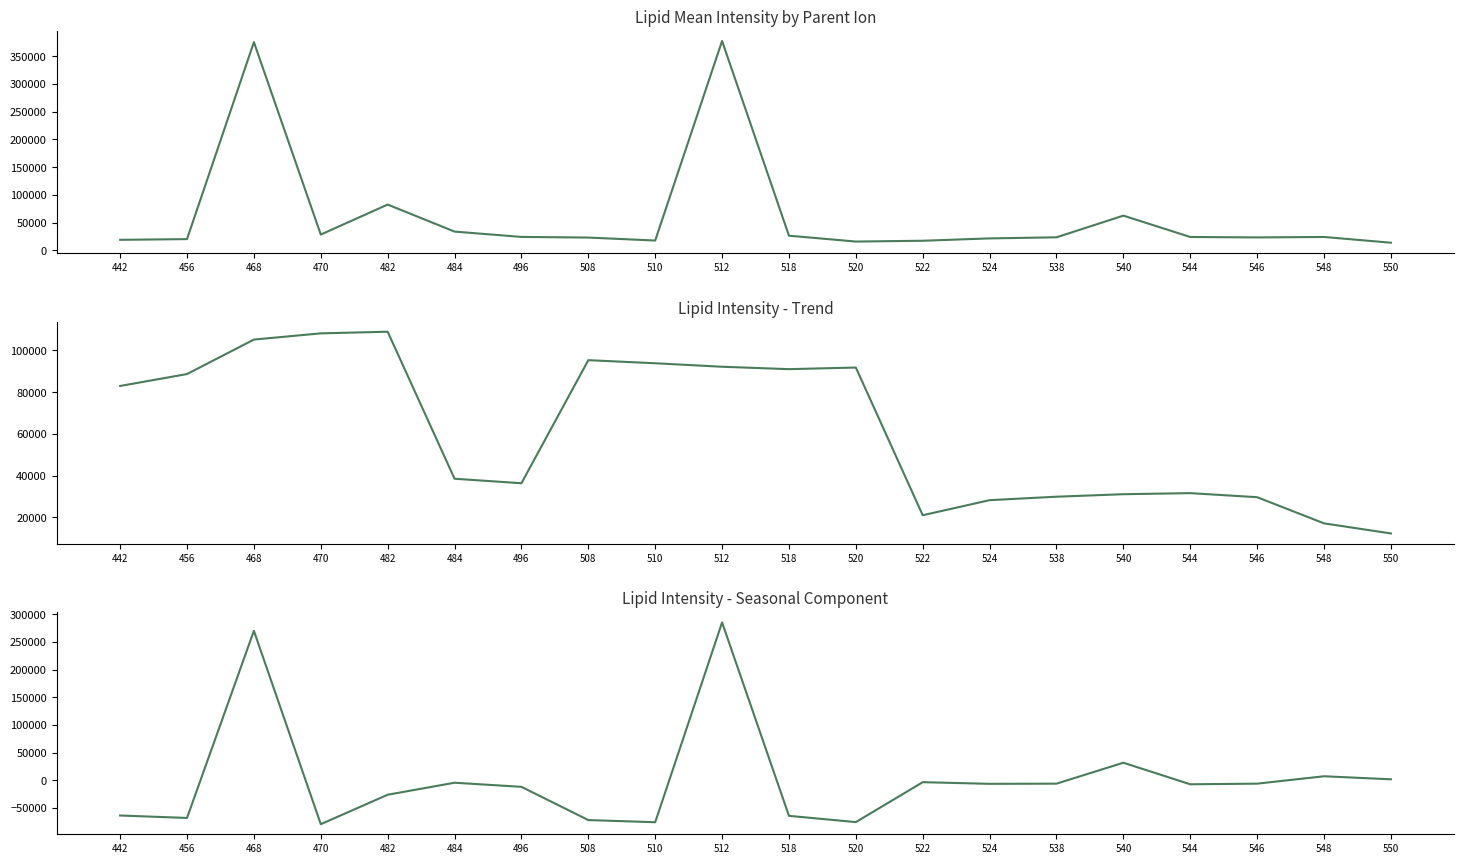

What is the sum of all Seasonal Component values?

22086.7